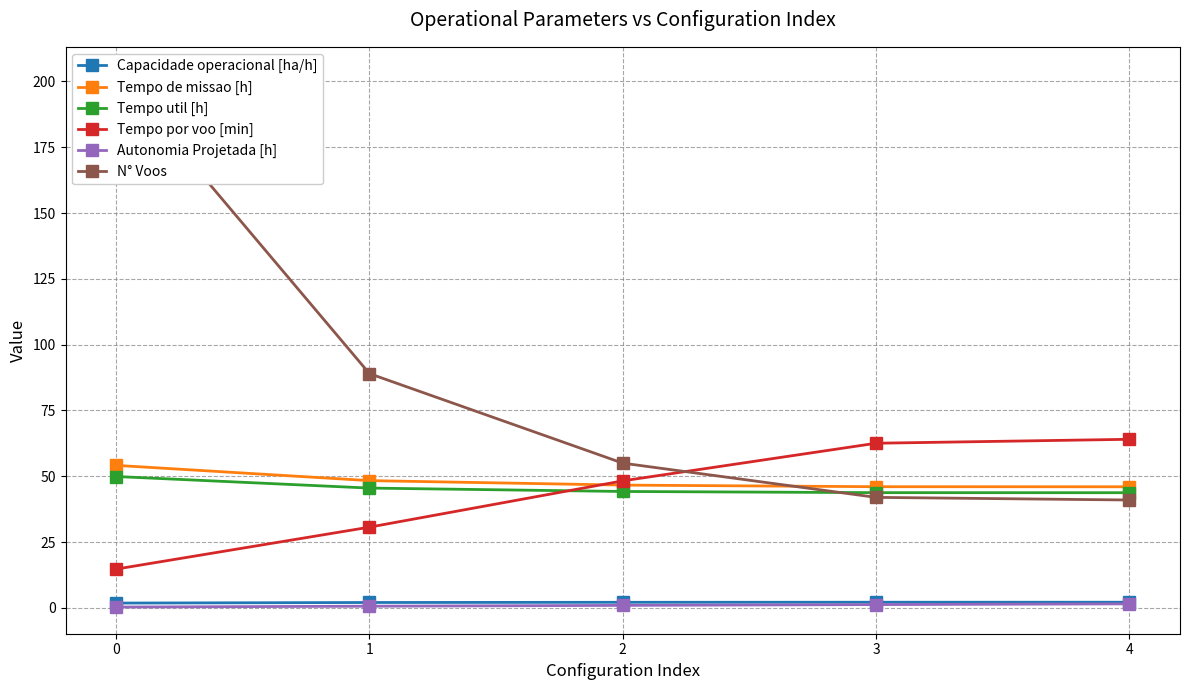

At how many categories does at least one series exceed 77?

2